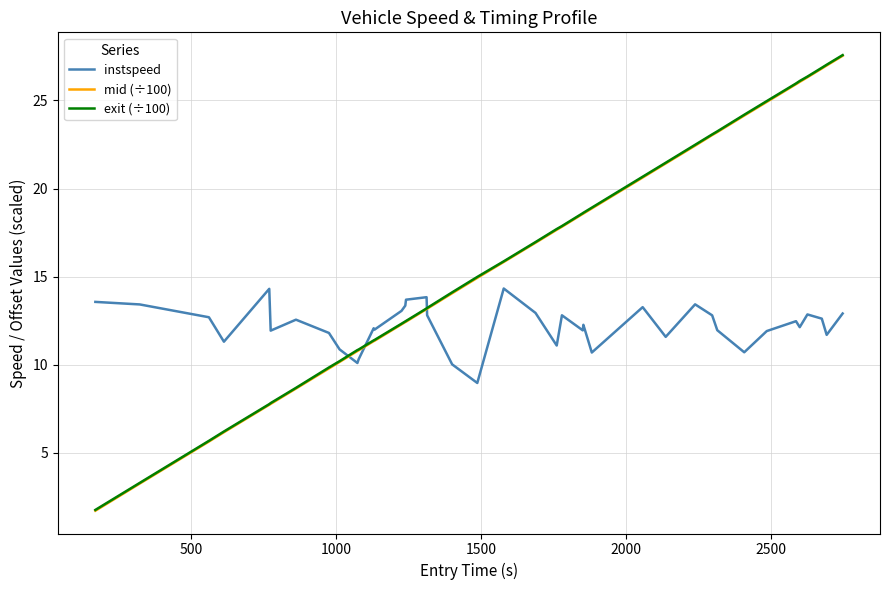

Which series has the widest spread of values?

mid (÷100)